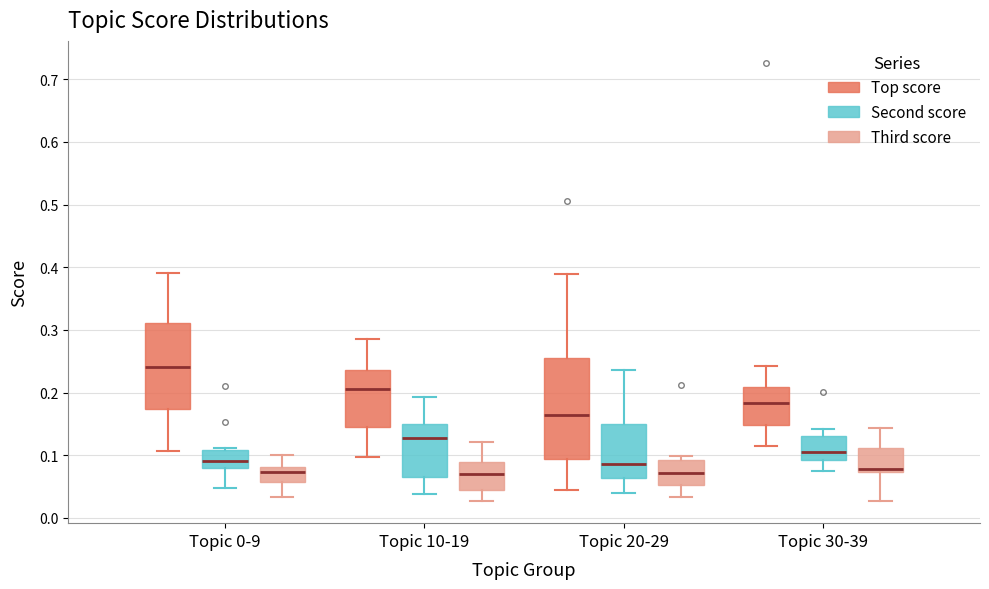

Where does the median line of the box for Topic 10-19 (Second score) sit on the y-axis? The values are not printed on the chart, so give them approximately, as read against the axis.

0.13